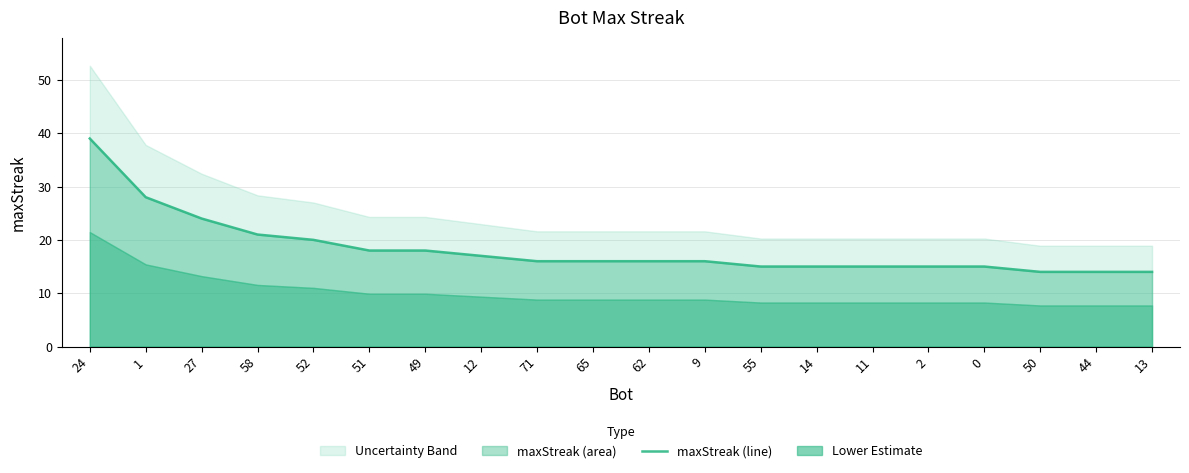

What is the label of the 16th point from the left?

2